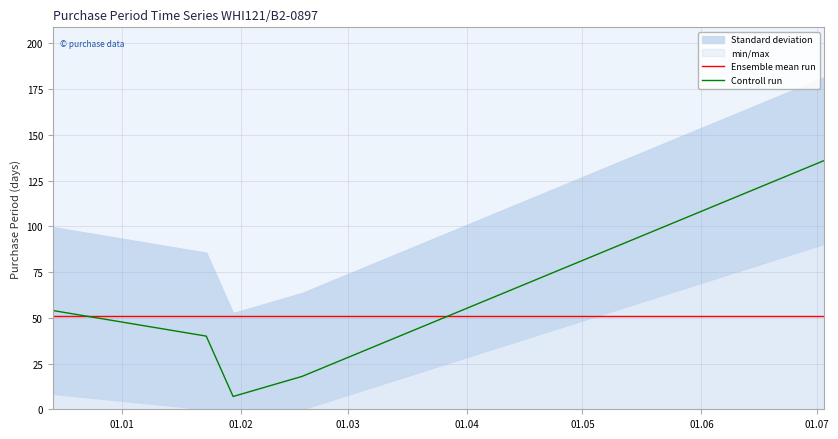

How many times do Ensemble mean run and Controll run cross each other?

2